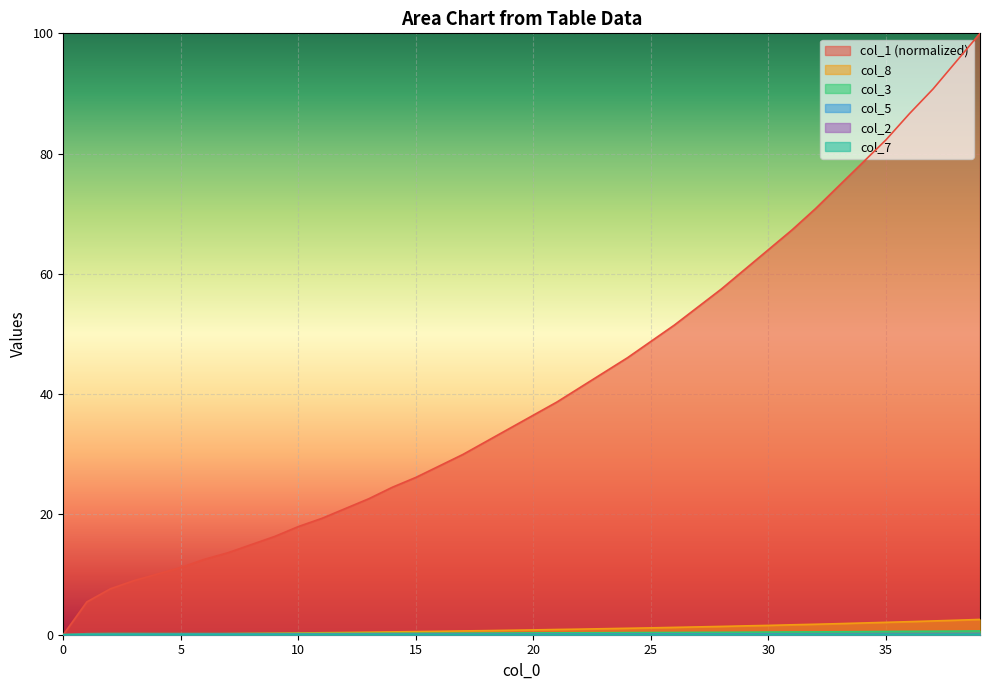

Reading left to right, what are all the values shown in this chart?

col_1: 0.0	5.4	7.6	9.0	10.1	11.2	12.5	13.6	15.0	16.3	18.0	19.3	21.0	22.6	24.5	26.2	28.1	30.0	32.2	34.3	36.5	38.7	41.1	43.6	46.0	48.8	51.5	54.5	57.5	60.8	64.0	67.3	70.8	74.7	78.5	82.3	86.6	90.7	95.4	100.0
col_8: 0.0	0.0	0.0	0.0	0.1	0.1	0.1	0.2	0.2	0.2	0.3	0.3	0.4	0.4	0.5	0.5	0.6	0.6	0.7	0.7	0.8	0.9	0.9	1.0	1.1	1.1	1.2	1.3	1.4	1.5	1.6	1.6	1.7	1.8	1.9	2.1	2.2	2.3	2.4	2.5
col_3: 0.0	0.2	0.2	0.2	0.2	0.2	0.2	0.2	0.2	0.2	0.2	0.2	0.2	0.2	0.2	0.2	0.2	0.3	0.3	0.3	0.3	0.3	0.3	0.3	0.3	0.4	0.4	0.4	0.4	0.4	0.4	0.5	0.5	0.5	0.5	0.5	0.6	0.6	0.6	0.6
col_5: 0.0	0.0	0.0	0.0	0.0	0.1	0.1	0.1	0.1	0.1	0.1	0.1	0.1	0.1	0.1	0.1	0.1	0.1	0.1	0.1	0.1	0.1	0.1	0.1	0.1	0.1	0.1	0.1	0.1	0.1	0.1	0.1	0.2	0.2	0.2	0.2	0.2	0.2	0.2	0.2
col_2: 0.0	0.0	0.0	0.0	0.0	0.0	0.0	0.0	0.0	0.0	0.1	0.1	0.1	0.1	0.1	0.1	0.1	0.1	0.1	0.1	0.1	0.1	0.1	0.1	0.1	0.1	0.1	0.1	0.1	0.1	0.1	0.1	0.1	0.1	0.1	0.1	0.1	0.1	0.1	0.1
col_7: 0.0	0.0	0.0	0.0	0.0	0.0	0.0	0.0	0.0	0.0	0.0	0.0	0.0	0.0	0.0	0.0	0.0	0.0	0.0	0.0	0.0	0.0	0.1	0.1	0.1	0.1	0.1	0.1	0.1	0.1	0.1	0.1	0.1	0.1	0.1	0.1	0.1	0.1	0.1	0.1